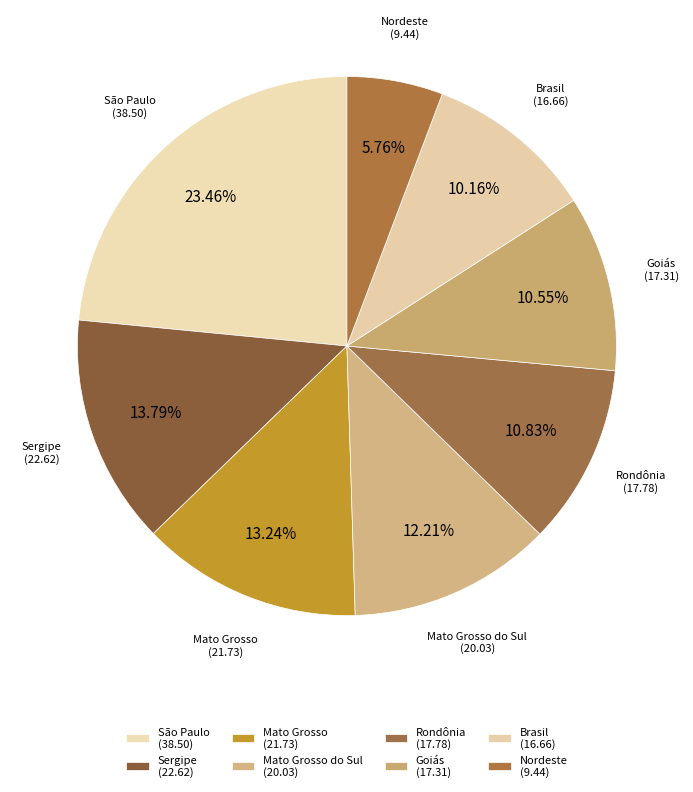

Is it true that Mato Grosso is 13% of the pie?

True